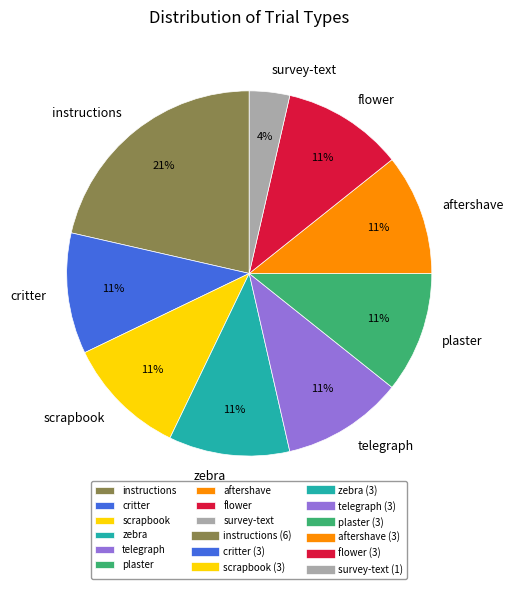

Is there a majority slice in this chart?

No